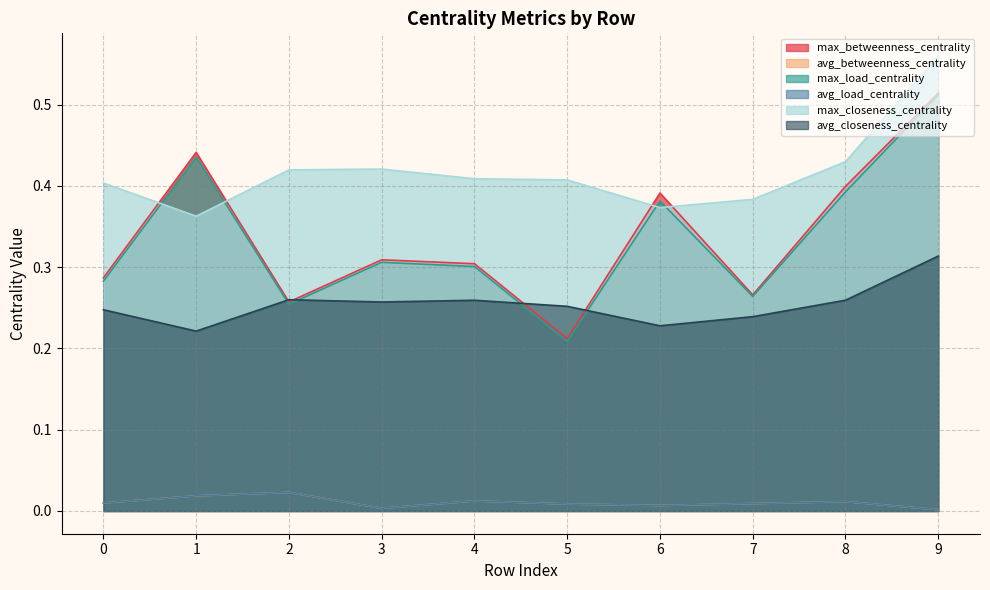

What value does the max_betweenness_centrality series have at 7?

0.3